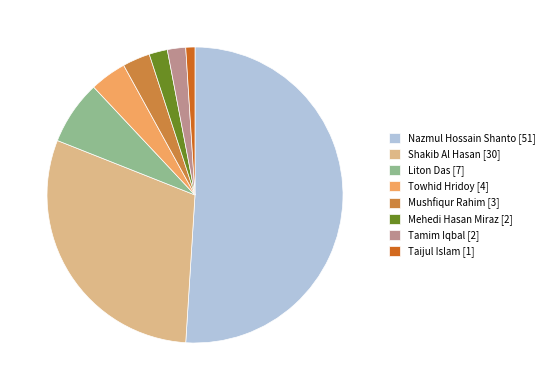

The Taijul Islam [1] slice represents 11% of the pie. True or false?

False